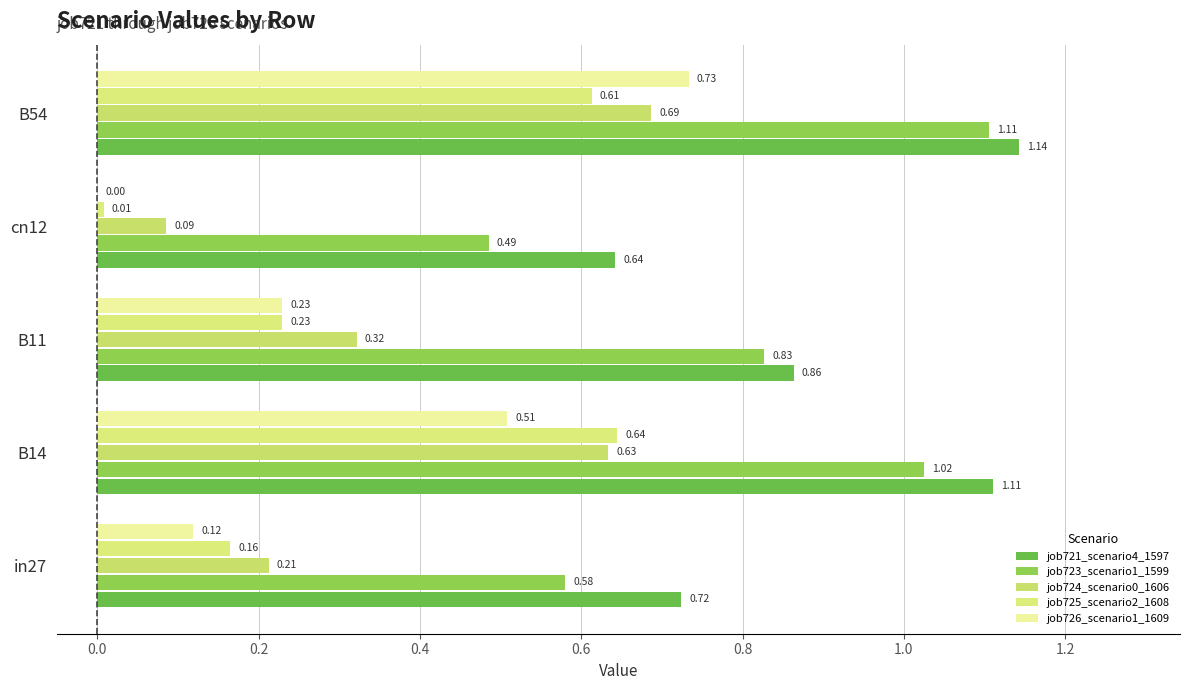

Reading left to right, extract all data points from this chart.

job721_scenario4_1597: 0.7	1.1	0.9	0.6	1.1
job723_scenario1_1599: 0.6	1.0	0.8	0.5	1.1
job724_scenario0_1606: 0.2	0.6	0.3	0.1	0.7
job725_scenario2_1608: 0.2	0.6	0.2	0.0	0.6
job726_scenario1_1609: 0.1	0.5	0.2	0.0	0.7